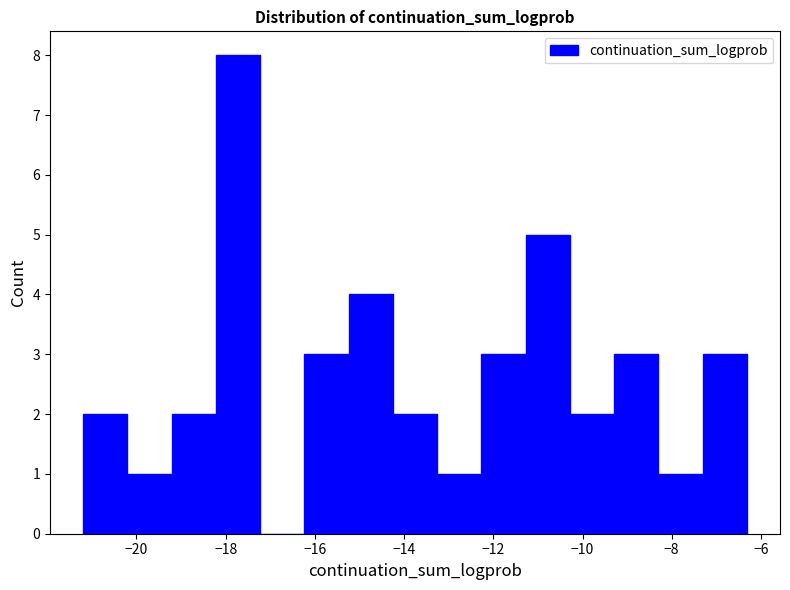

How tall is the bar that spans -11.2 to -10.2 on the x-axis? Neither the bar edges nor the heights are printed on the chart, so give them approximately, as read against the axes.

5